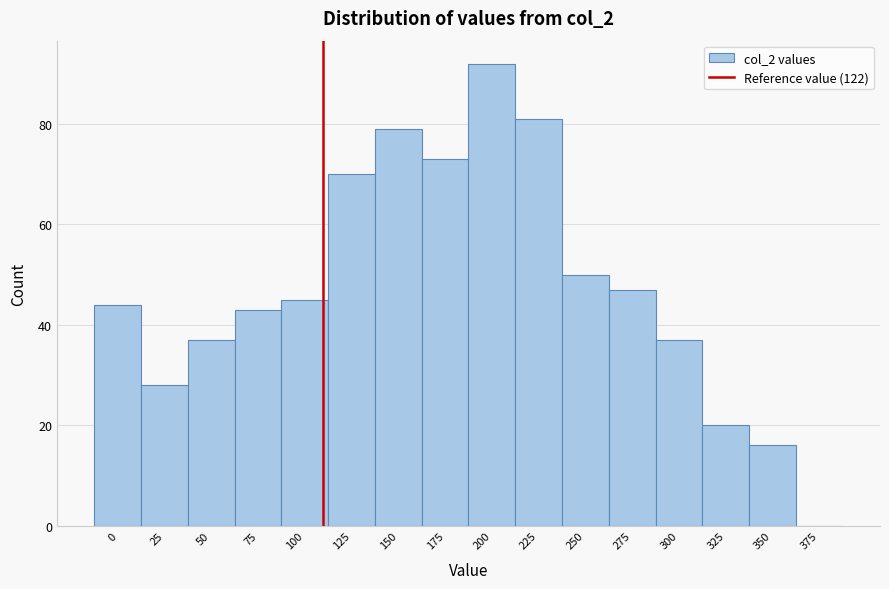

Reading left to right, extract all data points from this chart.

0=44	25=28	50=37	75=43	100=45	125=70	150=79	175=73	200=92	225=81	250=50	275=47	300=37	325=20	350=16	375=0